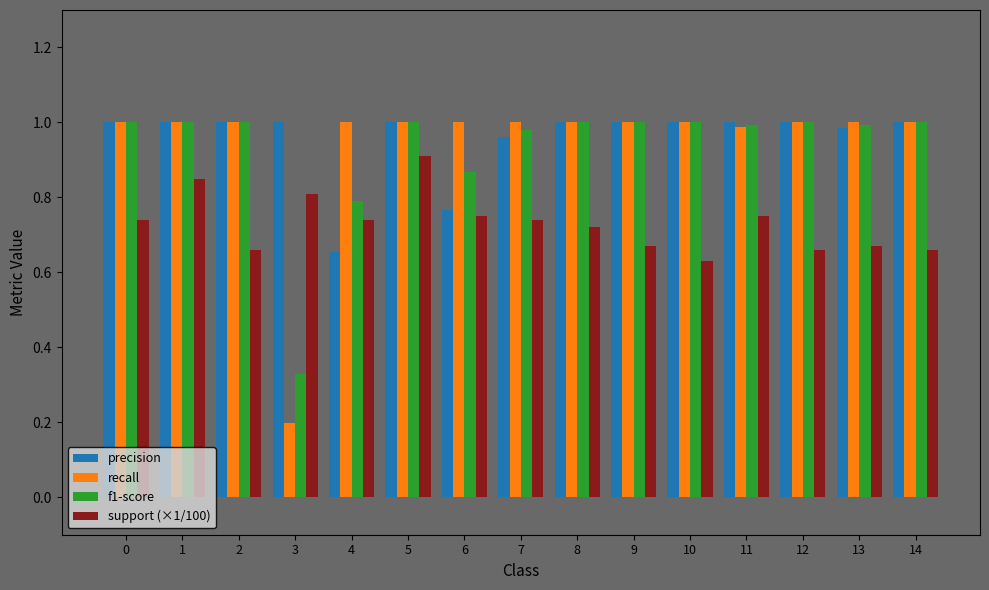

Which series has the widest spread of values?

recall